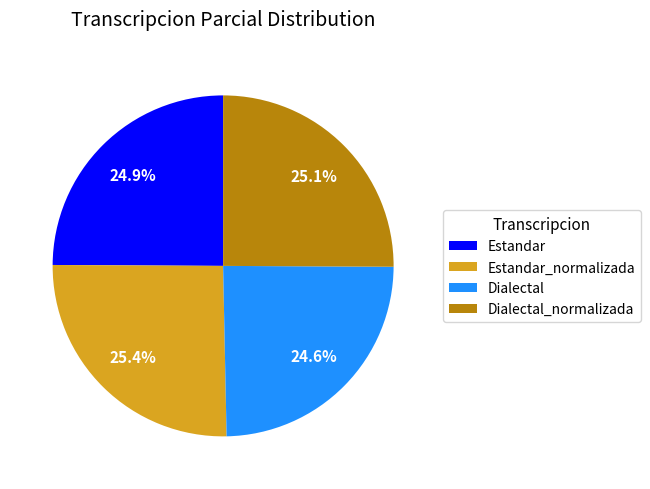

What percentage is the Estandar_normalizada slice, to the nearest percent?

25%